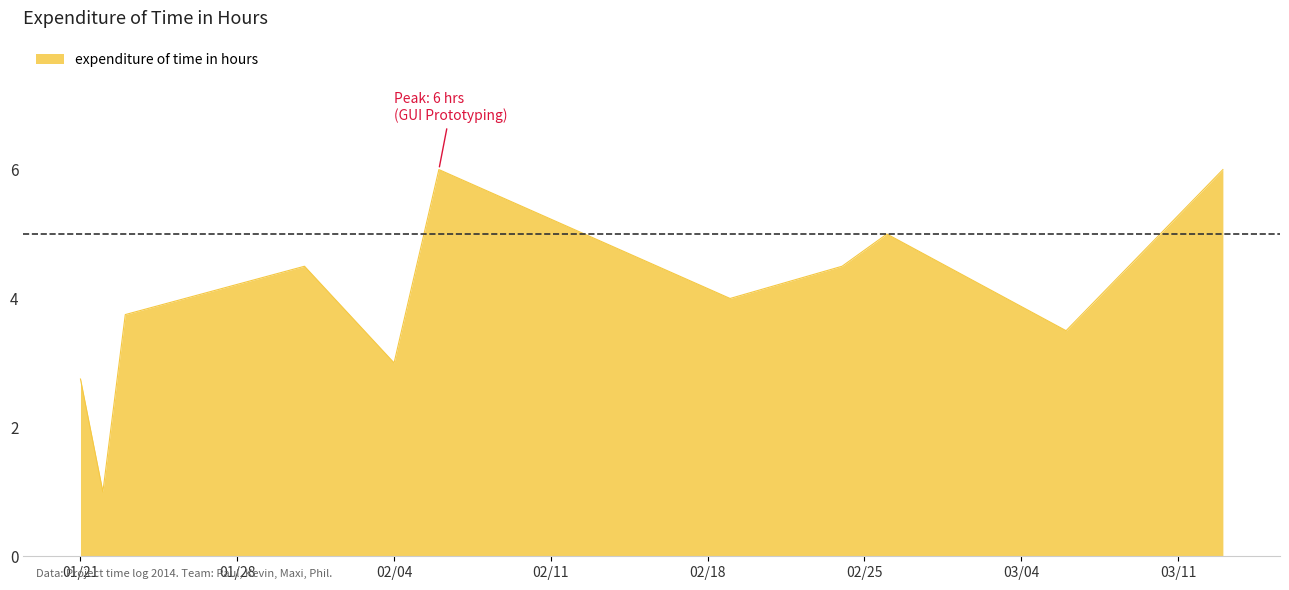

What is the difference between the maximum and minimum values?

5.0